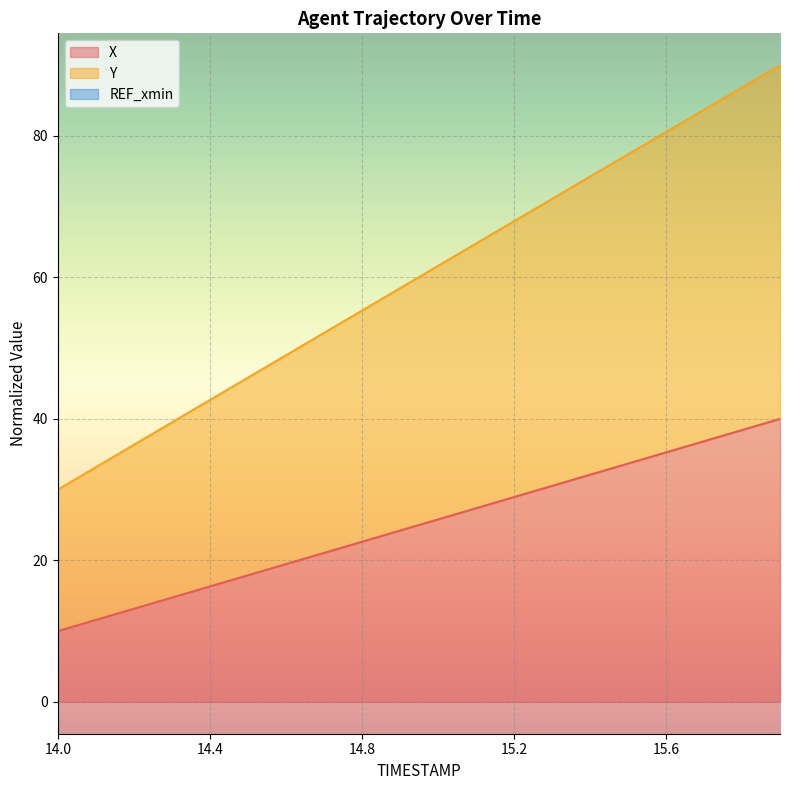

Which series has the largest range (max minus min)?

Y